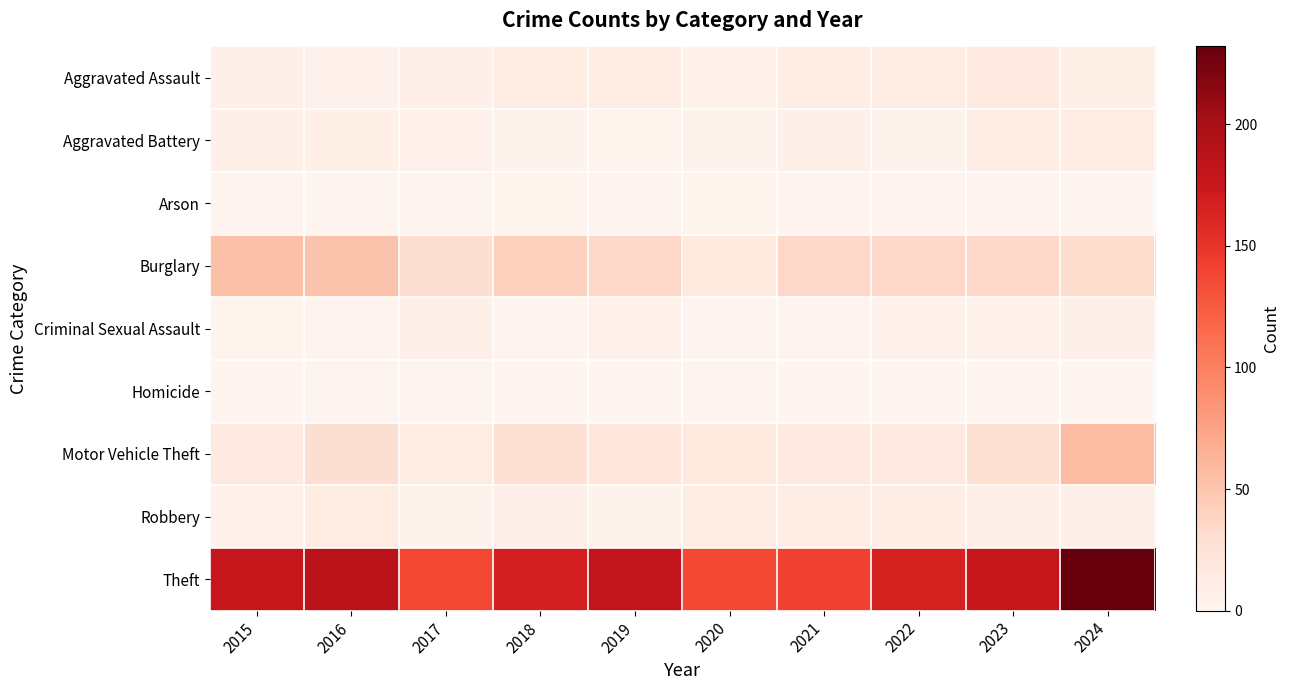

What is the total value across all series at 2015?

273